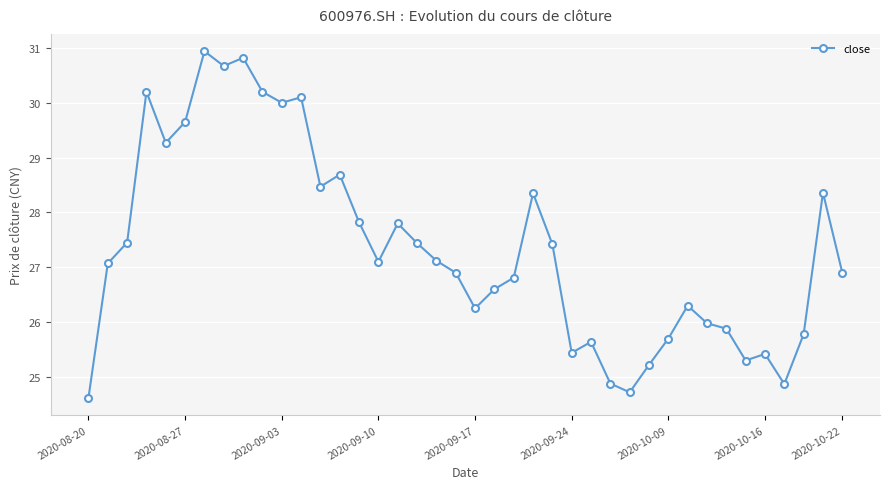

True or false: the data has more than 2 interior local peaks.

True